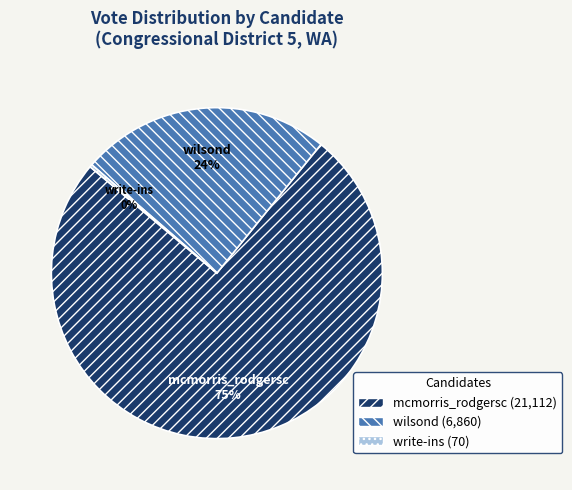

To the nearest percent, what is the average slice percentage?

33%